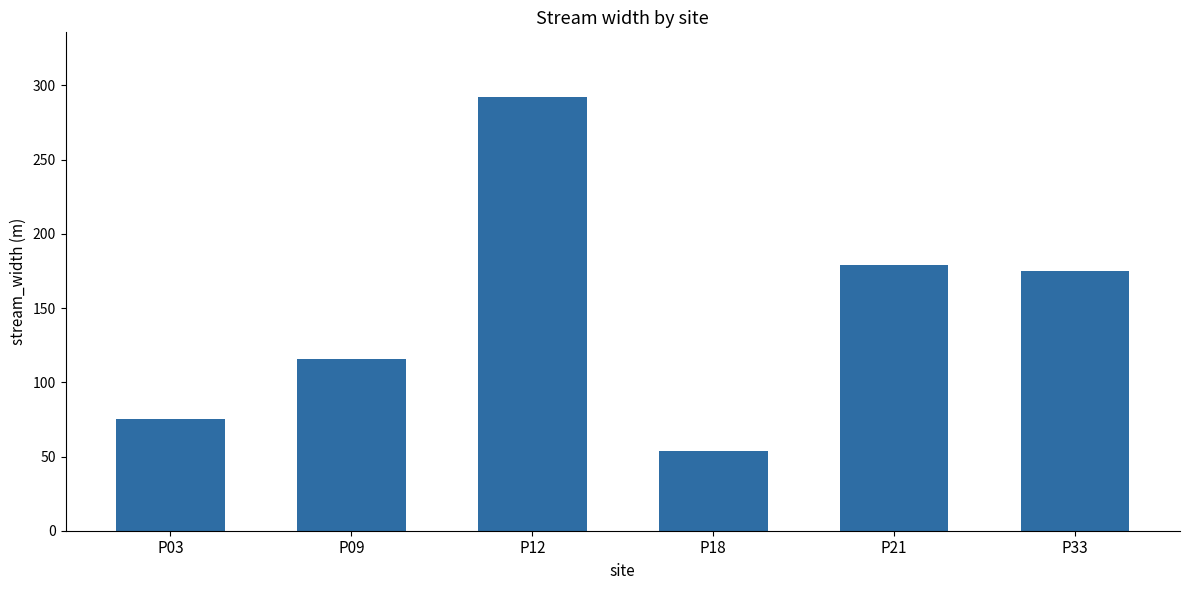

Reading left to right, extract all data points from this chart.

75	116	292	54	179	175